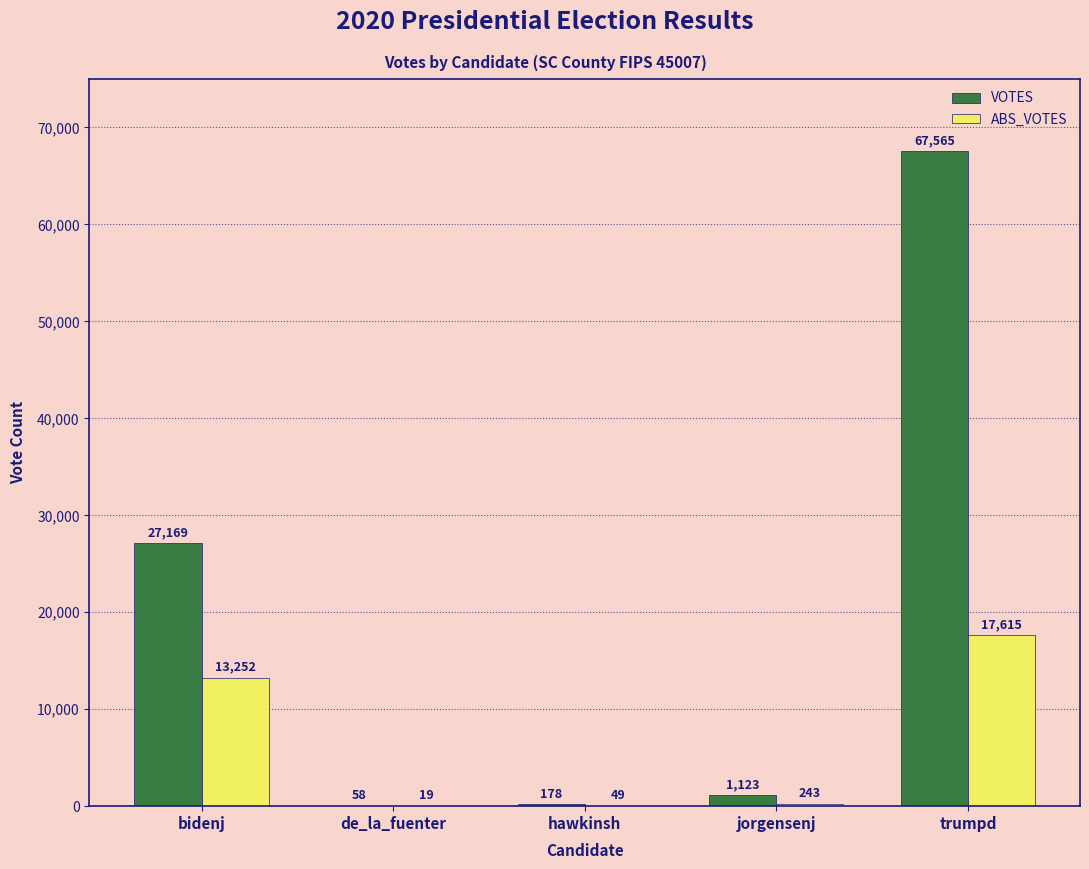

What is the sum of the VOTES values at de_la_fuenter and hawkinsh?

236